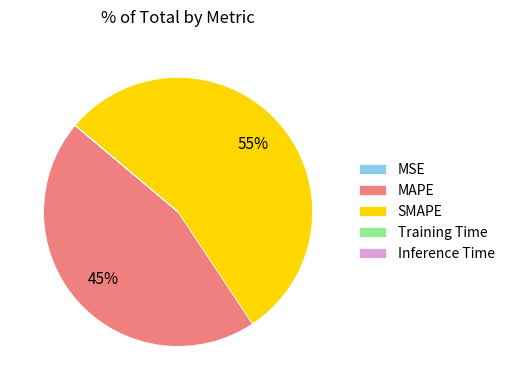

To the nearest percent, what is the average slice percentage?

20%